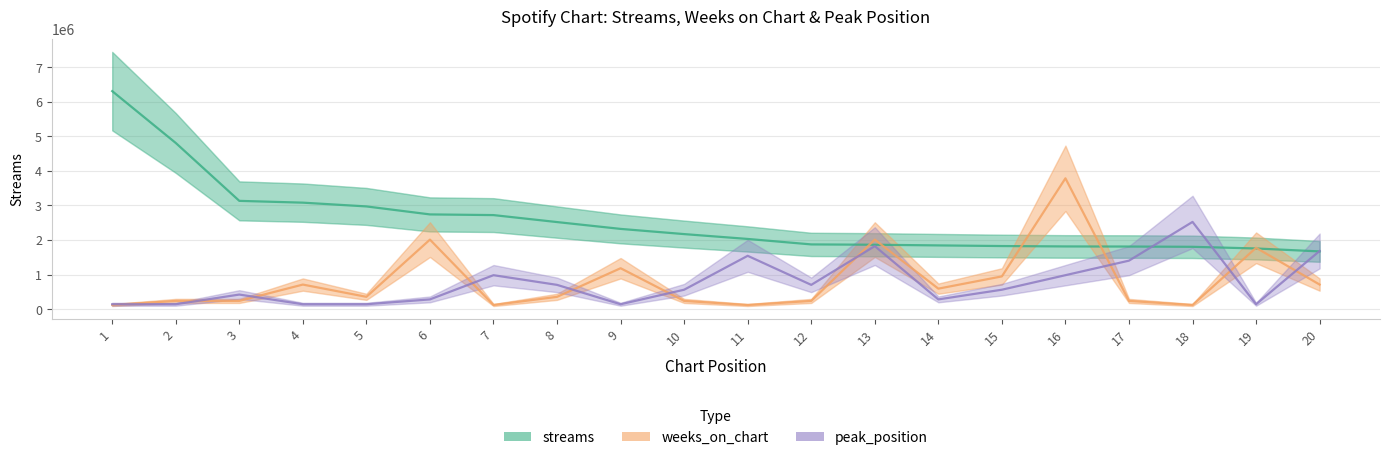

List the labels in order of weeks_on_chart value, smallest first.

1, 7, 11, 18, 2, 3, 10, 12, 17, 5, 8, 14, 4, 20, 15, 9, 19, 6, 13, 16